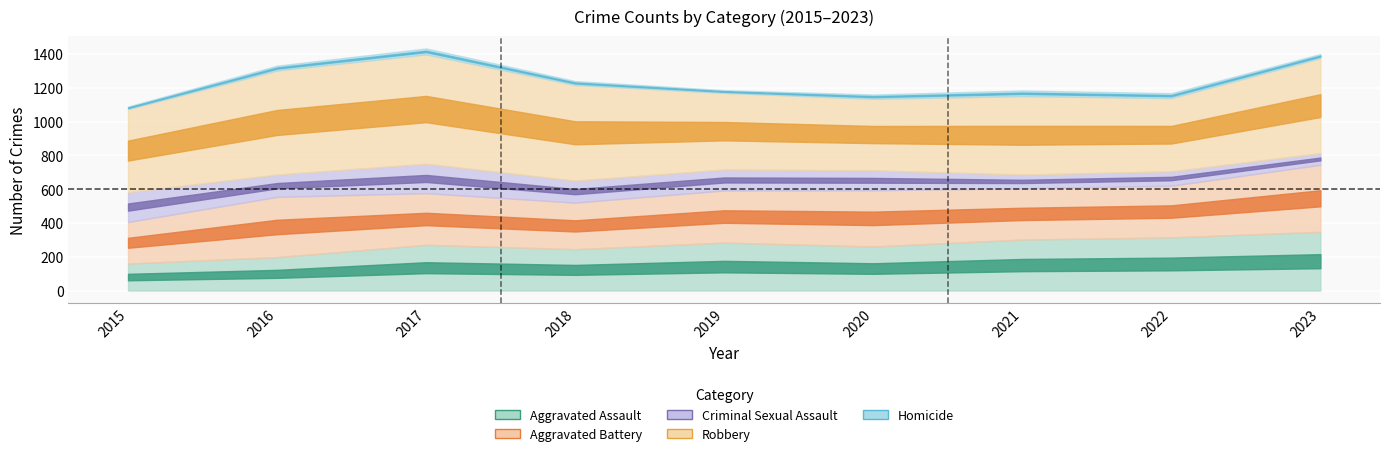

The value of Homicide at 2019 is 7. True or false?

False